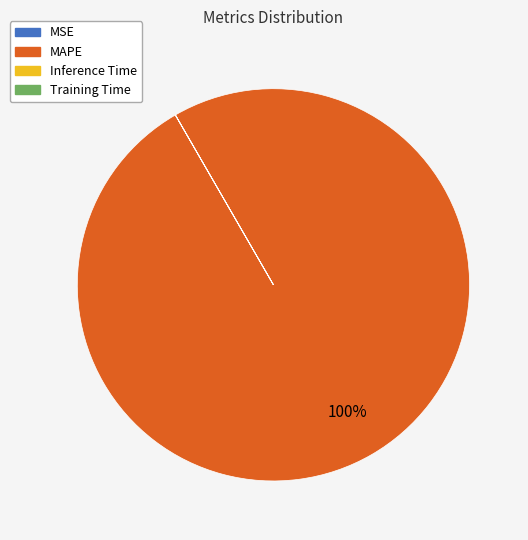

What is the majority slice?

MAPE